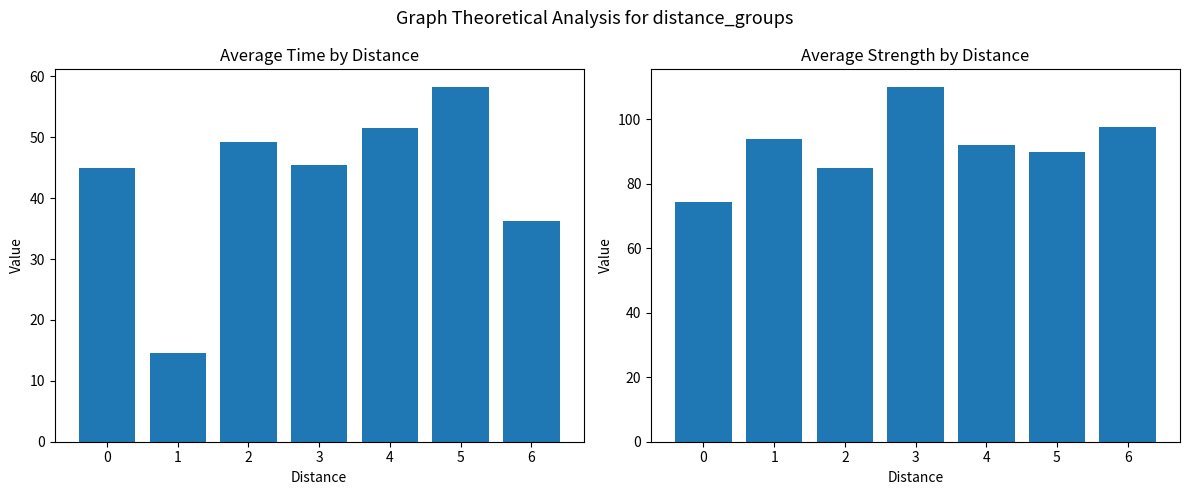

List the series in order of their overall mean, lowest first.

avg_time, avg_strength